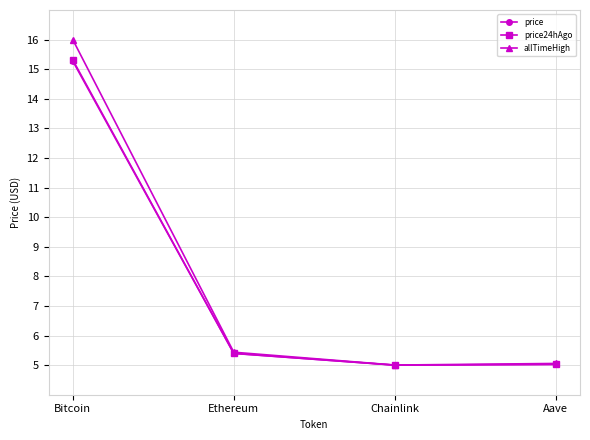

What is the approximate value of price24hAgo at Chainlink?

5.0